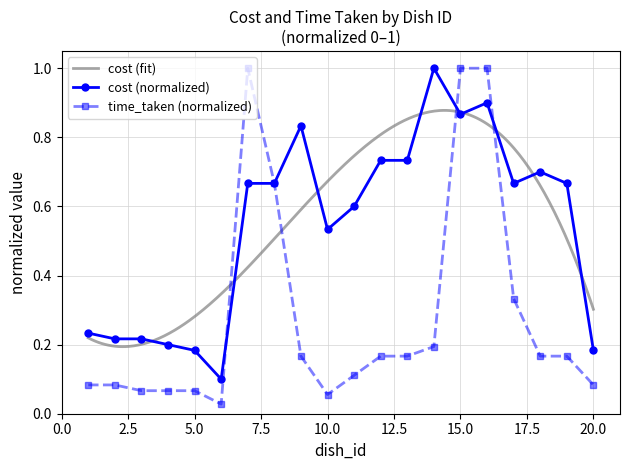

What are all the series names shown in the legend?

cost, time_taken